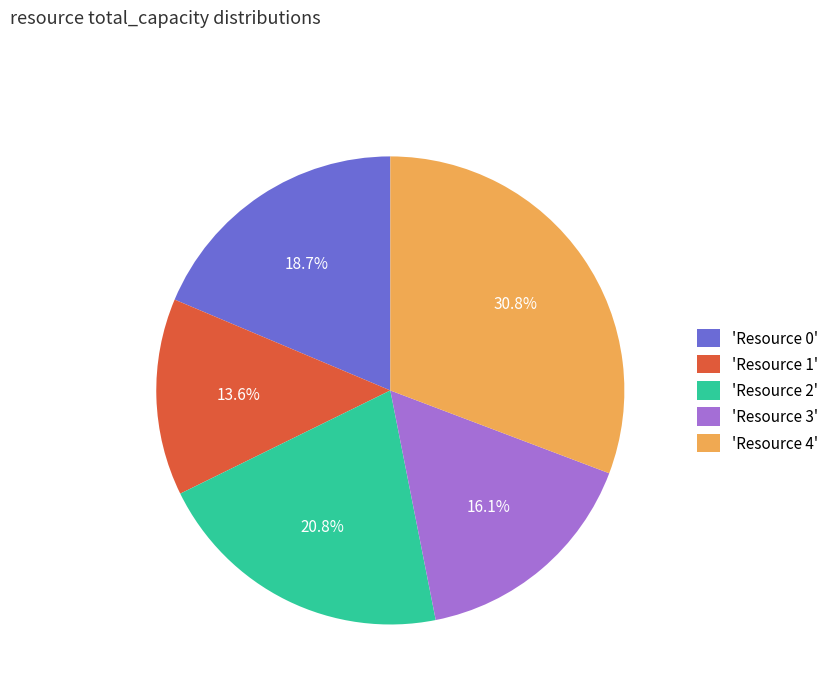

How many segments does this pie chart have?

5